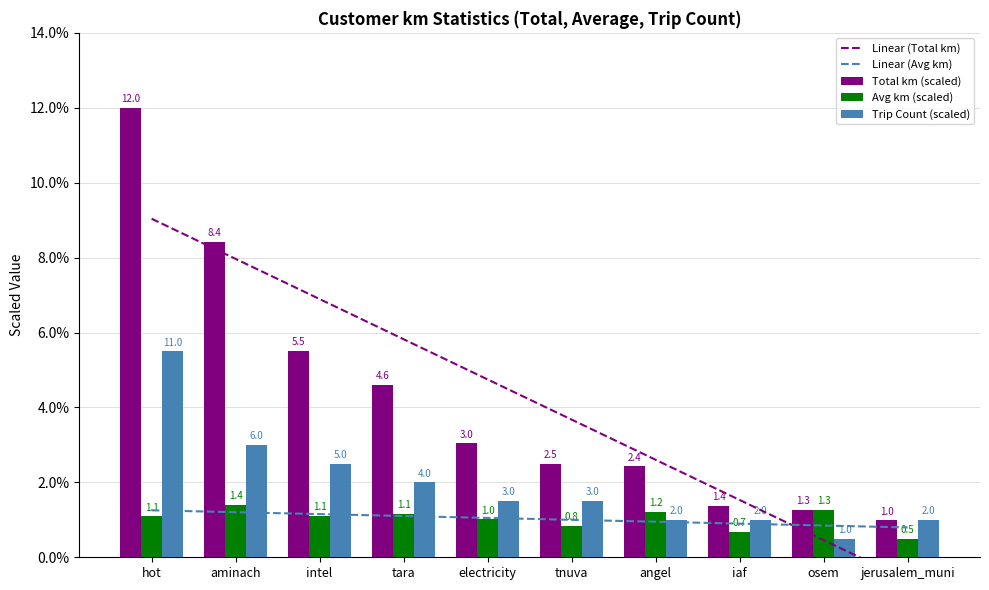

At how many categories does at least one series exceed 10?

1